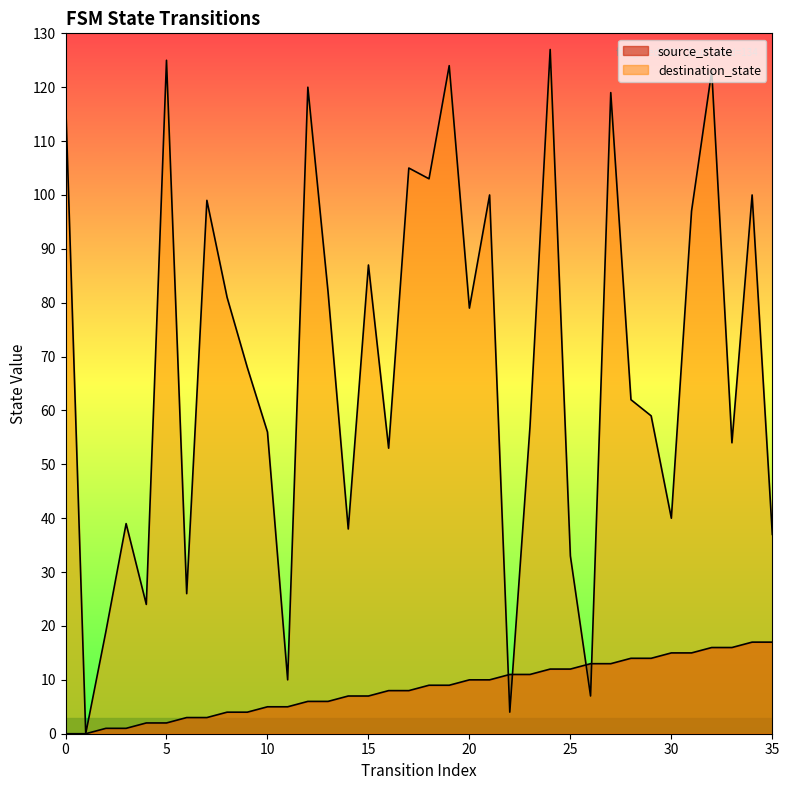

How many positive values does the source_state series have?

34